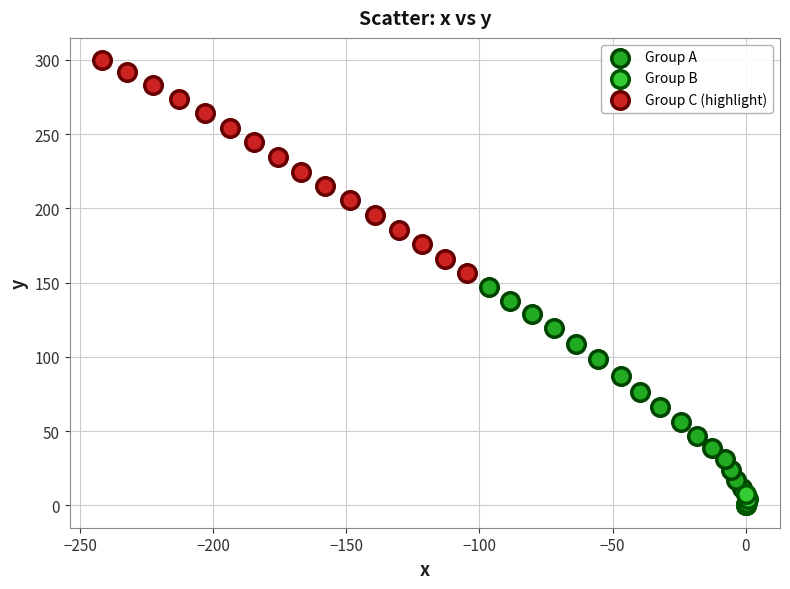

Which series contains the highest Y value?

Group C (highlight)